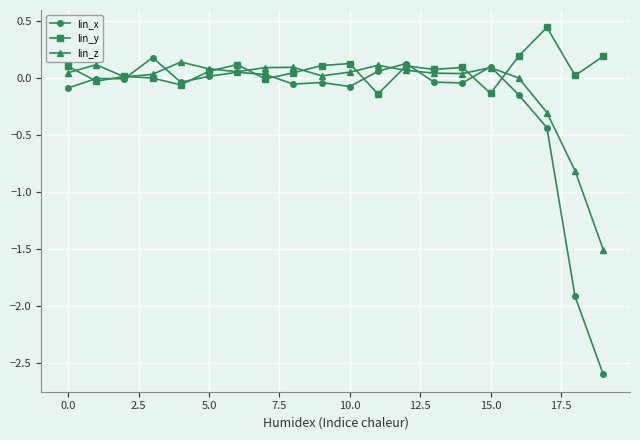

Which series has the largest range (max minus min)?

lin_x